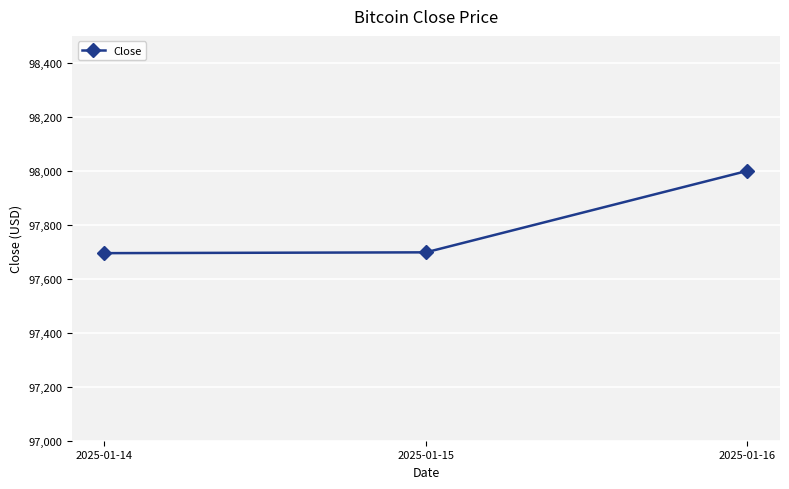

Is it true that the value at 2025-01-15 is 97698?

True